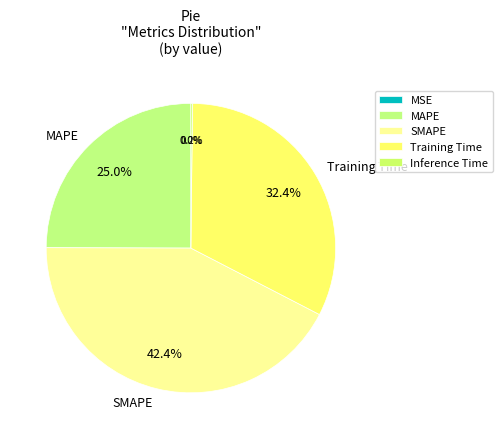

Count the number of slices in the pie.

5